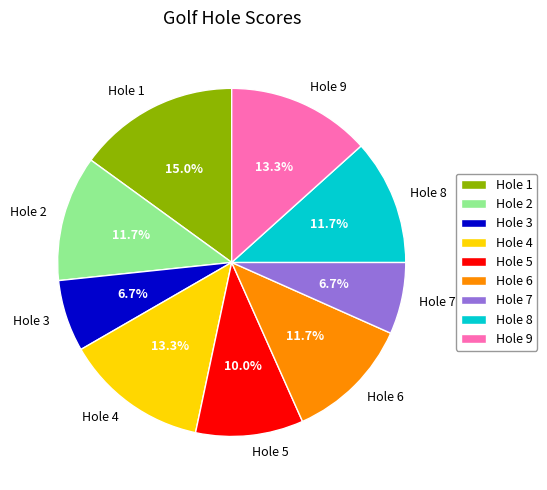

How many slices are in this pie chart?

9